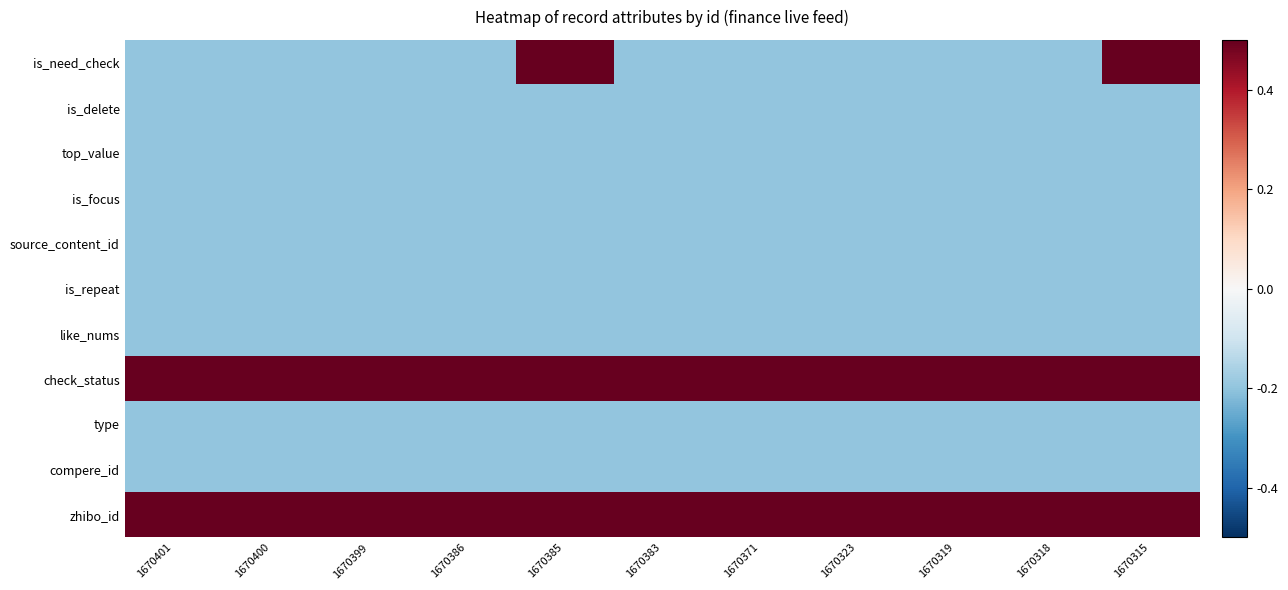

Reading right to left, transcribe all the data shown in this chart.

is_need_check: 1670315=0.8	1670318=-0.2	1670319=-0.2	1670323=-0.2	1670371=-0.2	1670383=-0.2	1670385=0.8	1670386=-0.2	1670399=-0.2	1670400=-0.2	1670401=-0.2
is_delete: 1670315=-0.2	1670318=-0.2	1670319=-0.2	1670323=-0.2	1670371=-0.2	1670383=-0.2	1670385=-0.2	1670386=-0.2	1670399=-0.2	1670400=-0.2	1670401=-0.2
top_value: 1670315=-0.2	1670318=-0.2	1670319=-0.2	1670323=-0.2	1670371=-0.2	1670383=-0.2	1670385=-0.2	1670386=-0.2	1670399=-0.2	1670400=-0.2	1670401=-0.2
is_focus: 1670315=-0.2	1670318=-0.2	1670319=-0.2	1670323=-0.2	1670371=-0.2	1670383=-0.2	1670385=-0.2	1670386=-0.2	1670399=-0.2	1670400=-0.2	1670401=-0.2
source_content_id: 1670315=-0.2	1670318=-0.2	1670319=-0.2	1670323=-0.2	1670371=-0.2	1670383=-0.2	1670385=-0.2	1670386=-0.2	1670399=-0.2	1670400=-0.2	1670401=-0.2
is_repeat: 1670315=-0.2	1670318=-0.2	1670319=-0.2	1670323=-0.2	1670371=-0.2	1670383=-0.2	1670385=-0.2	1670386=-0.2	1670399=-0.2	1670400=-0.2	1670401=-0.2
like_nums: 1670315=-0.2	1670318=-0.2	1670319=-0.2	1670323=-0.2	1670371=-0.2	1670383=-0.2	1670385=-0.2	1670386=-0.2	1670399=-0.2	1670400=-0.2	1670401=-0.2
check_status: 1670315=0.8	1670318=0.8	1670319=0.8	1670323=0.8	1670371=0.8	1670383=0.8	1670385=0.8	1670386=0.8	1670399=0.8	1670400=0.8	1670401=0.8
type: 1670315=-0.2	1670318=-0.2	1670319=-0.2	1670323=-0.2	1670371=-0.2	1670383=-0.2	1670385=-0.2	1670386=-0.2	1670399=-0.2	1670400=-0.2	1670401=-0.2
compere_id: 1670315=-0.2	1670318=-0.2	1670319=-0.2	1670323=-0.2	1670371=-0.2	1670383=-0.2	1670385=-0.2	1670386=-0.2	1670399=-0.2	1670400=-0.2	1670401=-0.2
zhibo_id: 1670315=0.8	1670318=0.8	1670319=0.8	1670323=0.8	1670371=0.8	1670383=0.8	1670385=0.8	1670386=0.8	1670399=0.8	1670400=0.8	1670401=0.8